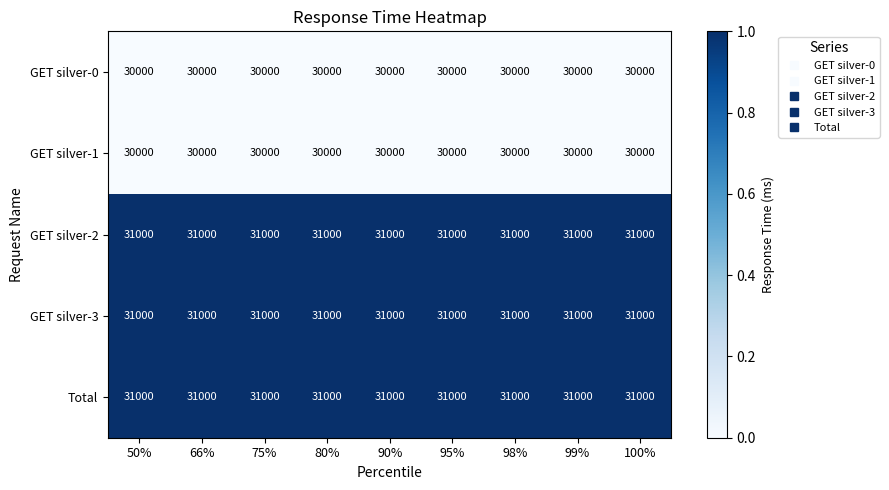

What value does the GET silver-1 series have at 99%?

30000